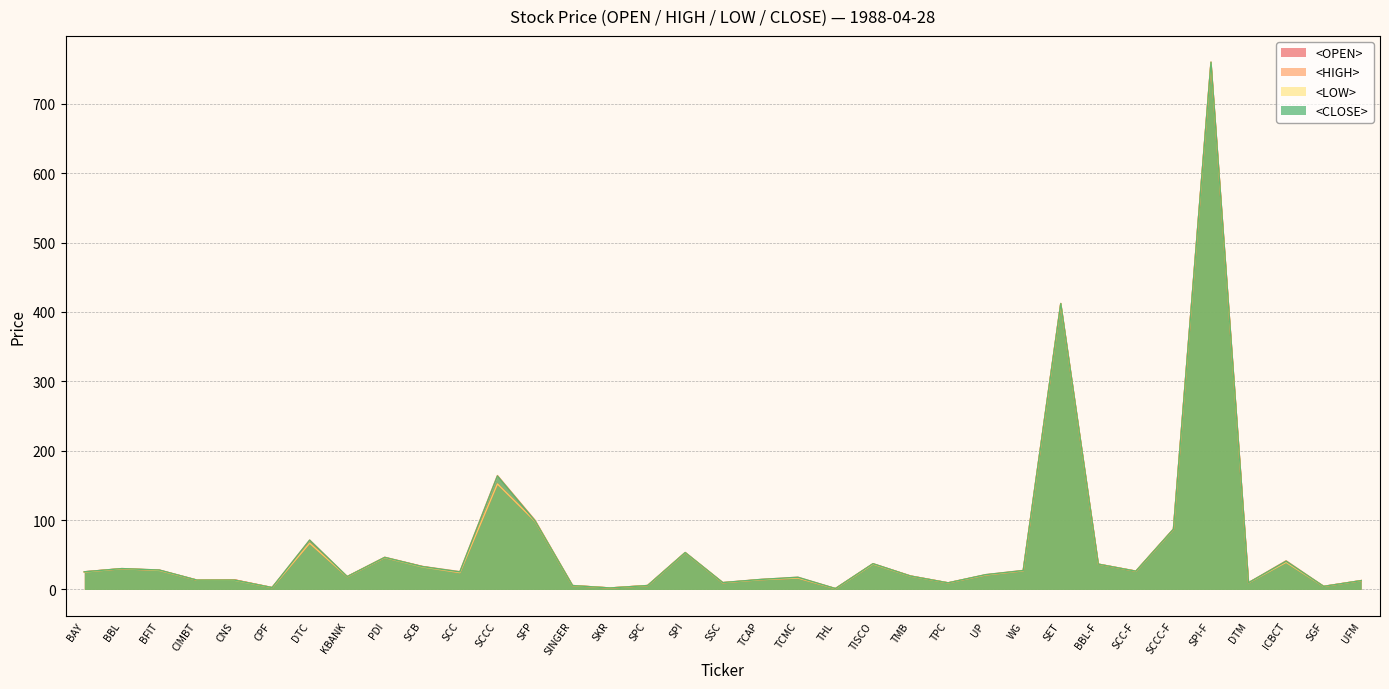

The <OPEN> series shows 25.5 at BAY. True or false?

True